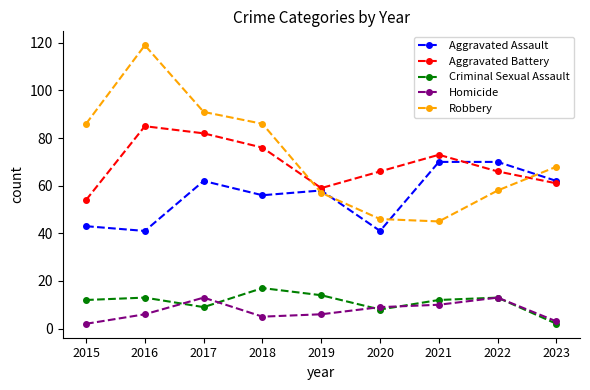

At which category does Robbery reach its first local peak?

2016